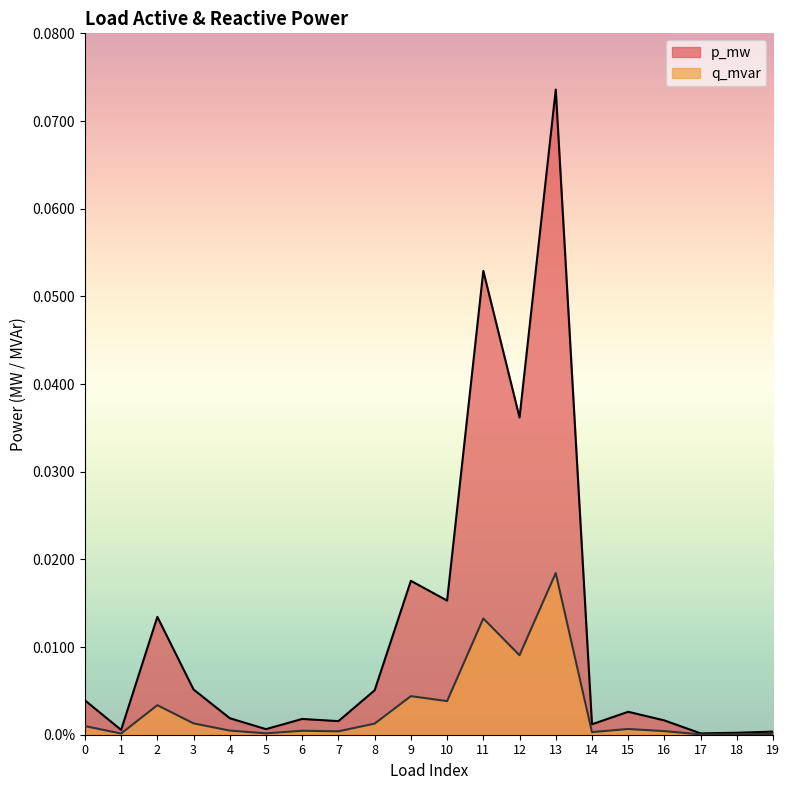

List the series in order of their overall mean, highest first.

p_mw, q_mvar